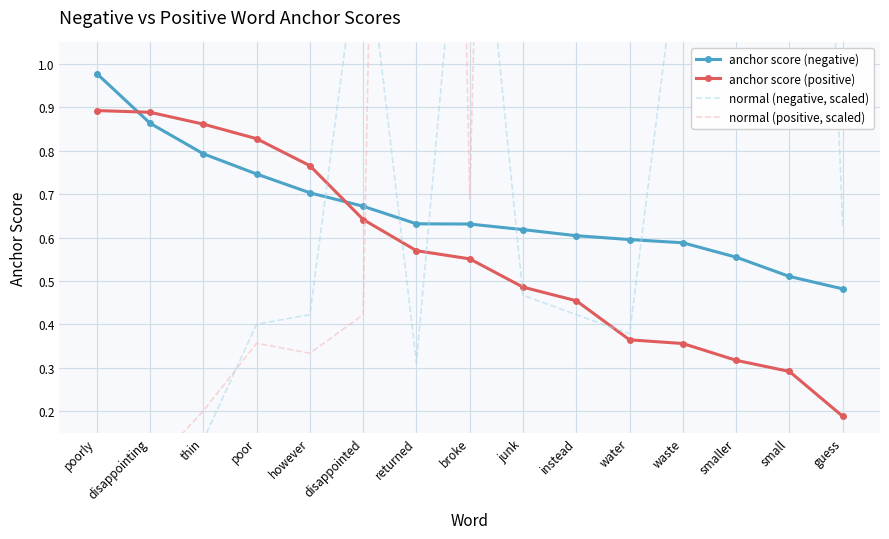

What is the average value of the anchor score (positive) series?

0.6